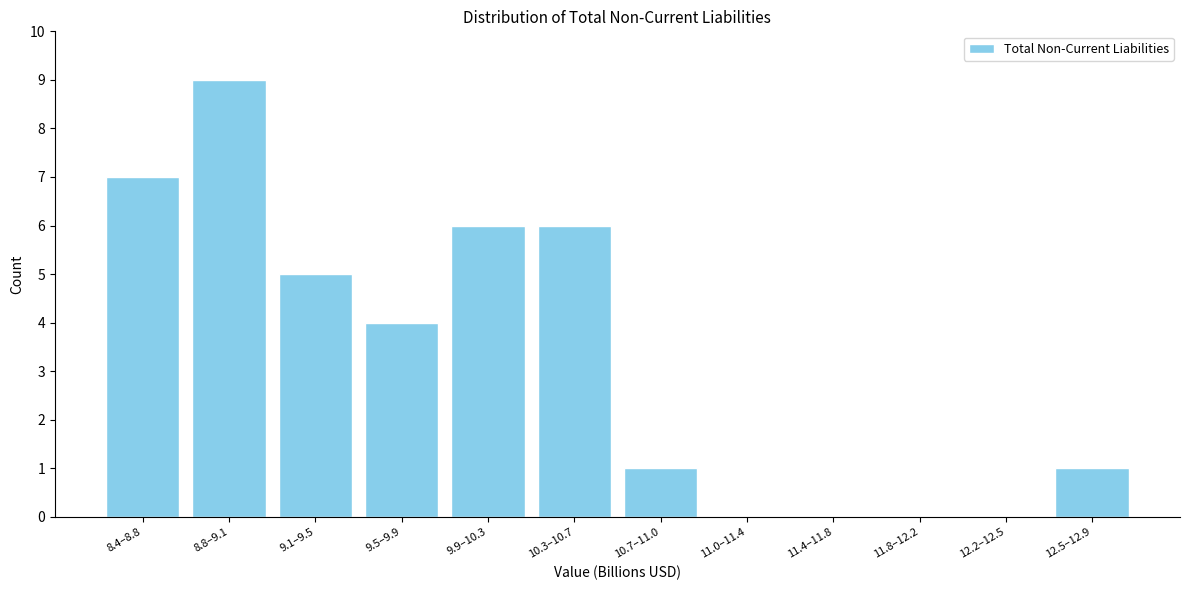

Reading right to left, transcribe all the data shown in this chart.

12.5–12.9=1	12.2–12.5=0	11.8–12.2=0	11.4–11.8=0	11.0–11.4=0	10.7–11.0=1	10.3–10.7=6	9.9–10.3=6	9.5–9.9=4	9.1–9.5=5	8.8–9.1=9	8.4–8.8=7